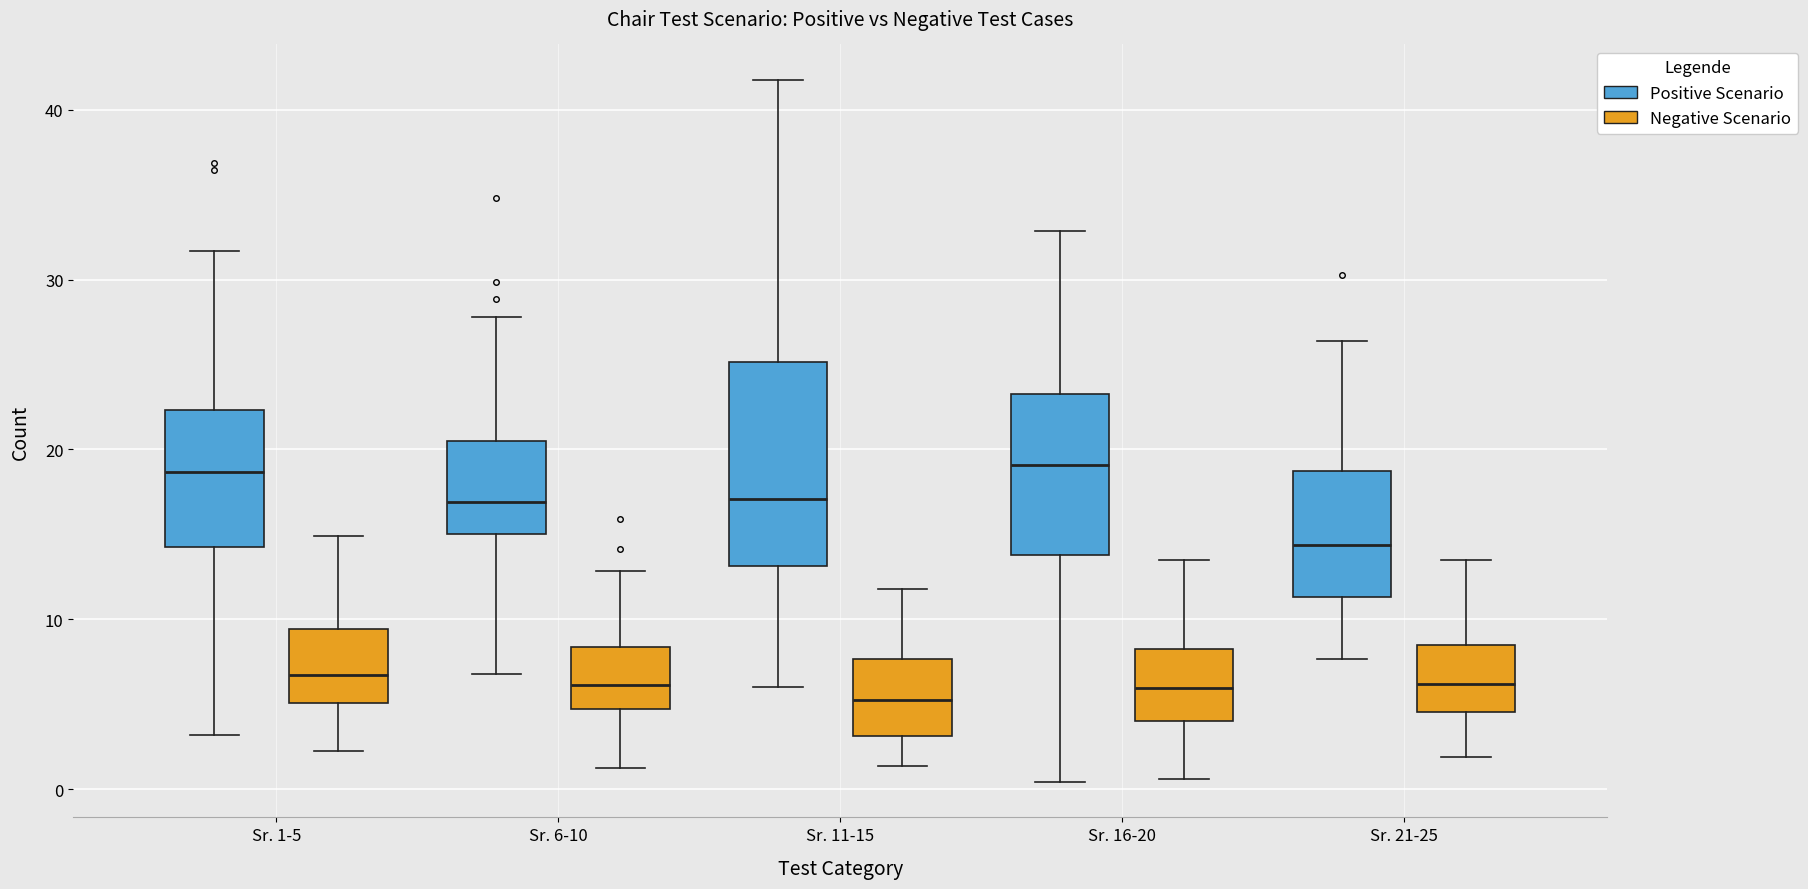

Reading left to right, transcribe this box plot: for each box, give where its median line is, the range the box spans, and where its two whiskers end, as read against the y-axis. The values are not printed on the chart, so give them approximately, as read against the axis.

Sr. 1-5 (Positive Scenario): median 19, box 14 to 22, whiskers 3 to 32
Sr. 1-5 (Negative Scenario): median 7, box 5 to 9, whiskers 2 to 15
Sr. 6-10 (Positive Scenario): median 17, box 15 to 21, whiskers 7 to 28
Sr. 6-10 (Negative Scenario): median 6, box 5 to 8, whiskers 1 to 13
Sr. 11-15 (Positive Scenario): median 17, box 13 to 25, whiskers 6 to 42
Sr. 11-15 (Negative Scenario): median 5, box 3 to 8, whiskers 1 to 12
Sr. 16-20 (Positive Scenario): median 19, box 14 to 23, whiskers 0 to 33
Sr. 16-20 (Negative Scenario): median 6, box 4 to 8, whiskers 1 to 14
Sr. 21-25 (Positive Scenario): median 14, box 11 to 19, whiskers 8 to 26
Sr. 21-25 (Negative Scenario): median 6, box 5 to 9, whiskers 2 to 13